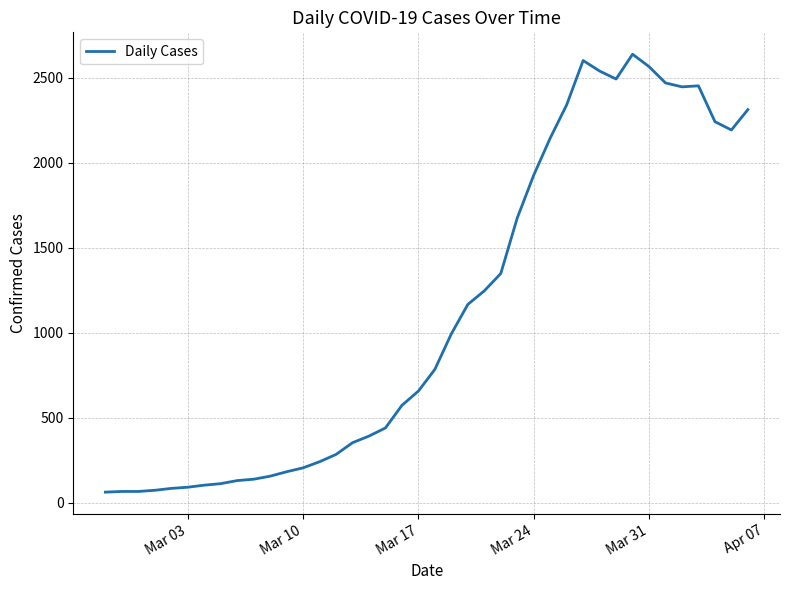

What is the average value?

1124